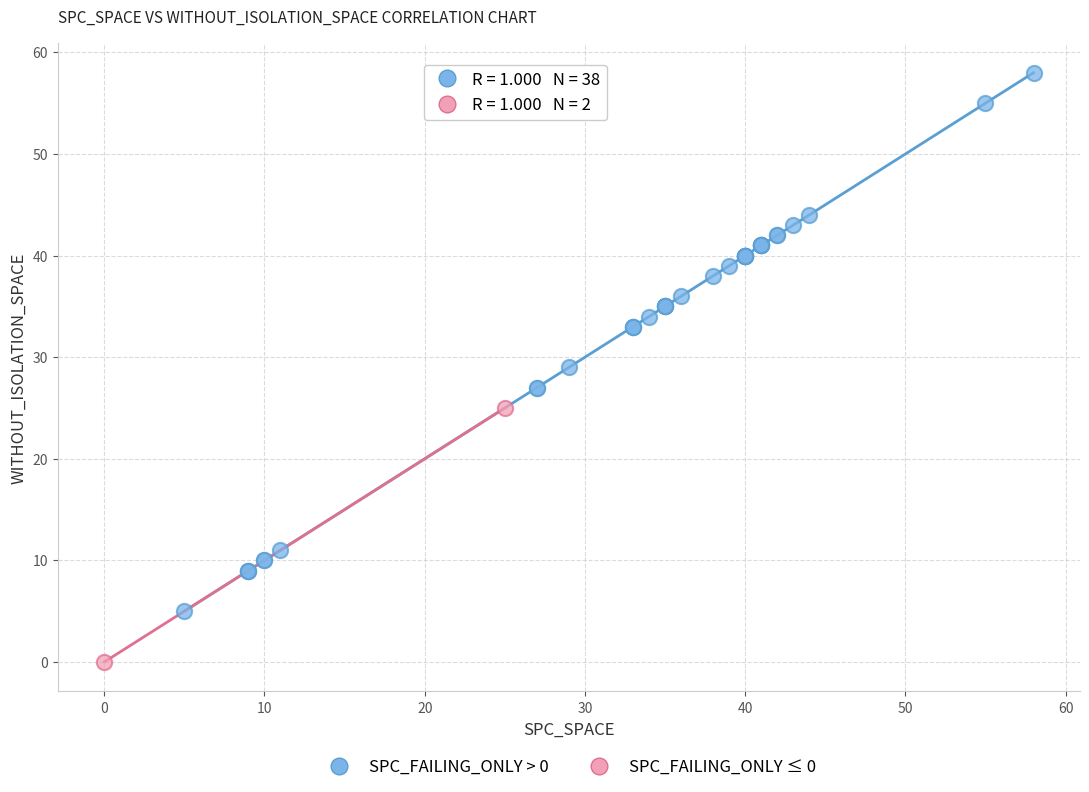

What are all the series names shown in the legend?

SPC_FAILING_ONLY > 0, SPC_FAILING_ONLY ≤ 0